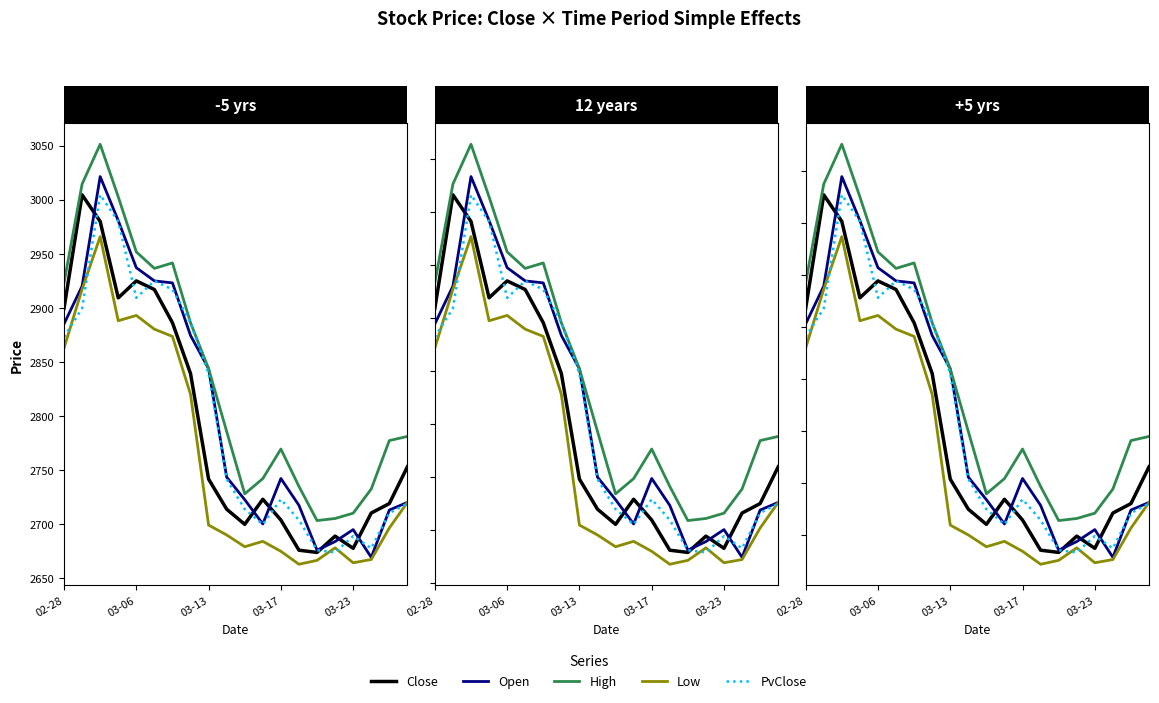

True or false: High and Low intersect in this chart.

False